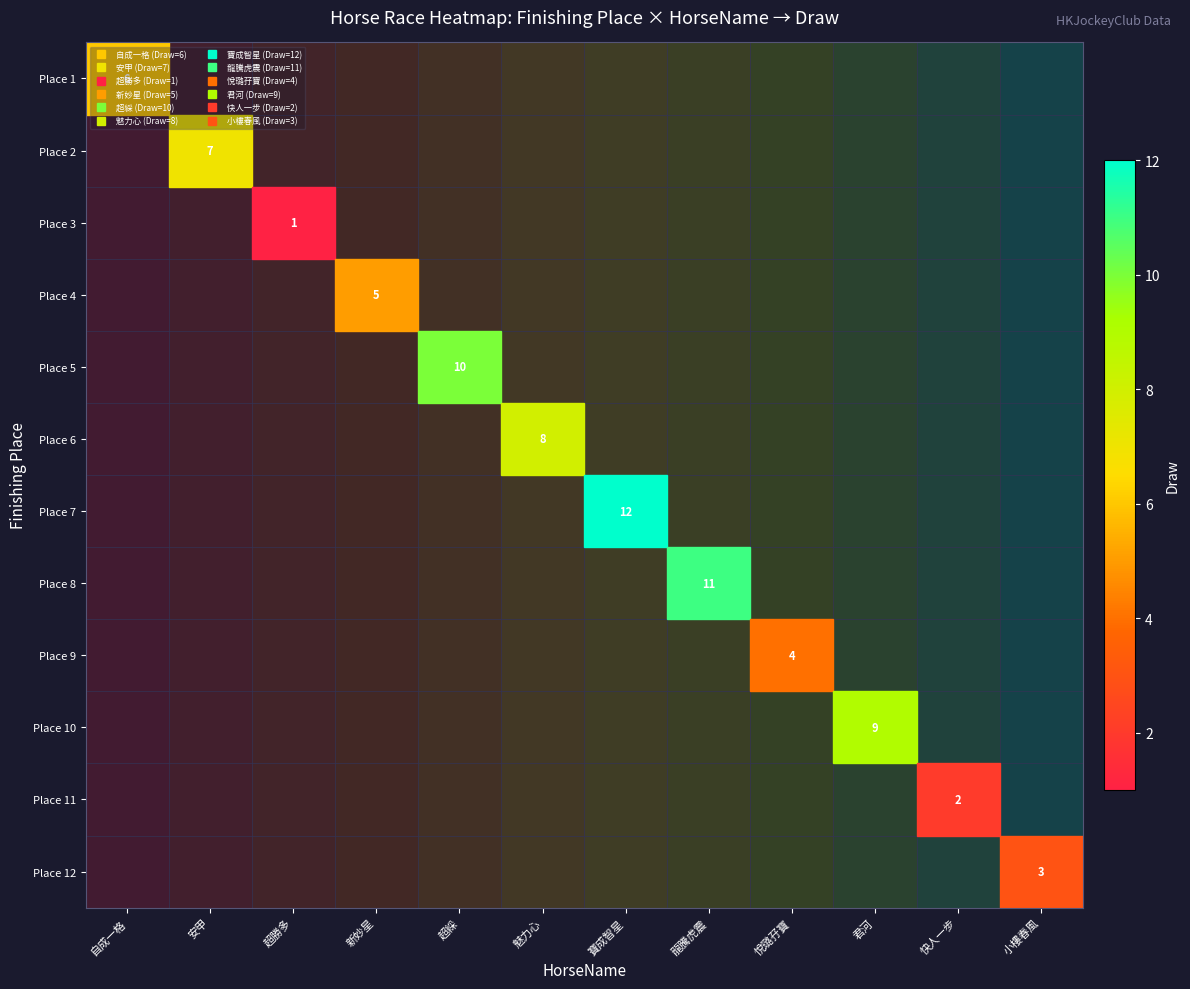

How many values in Place 11 are above zero?

11